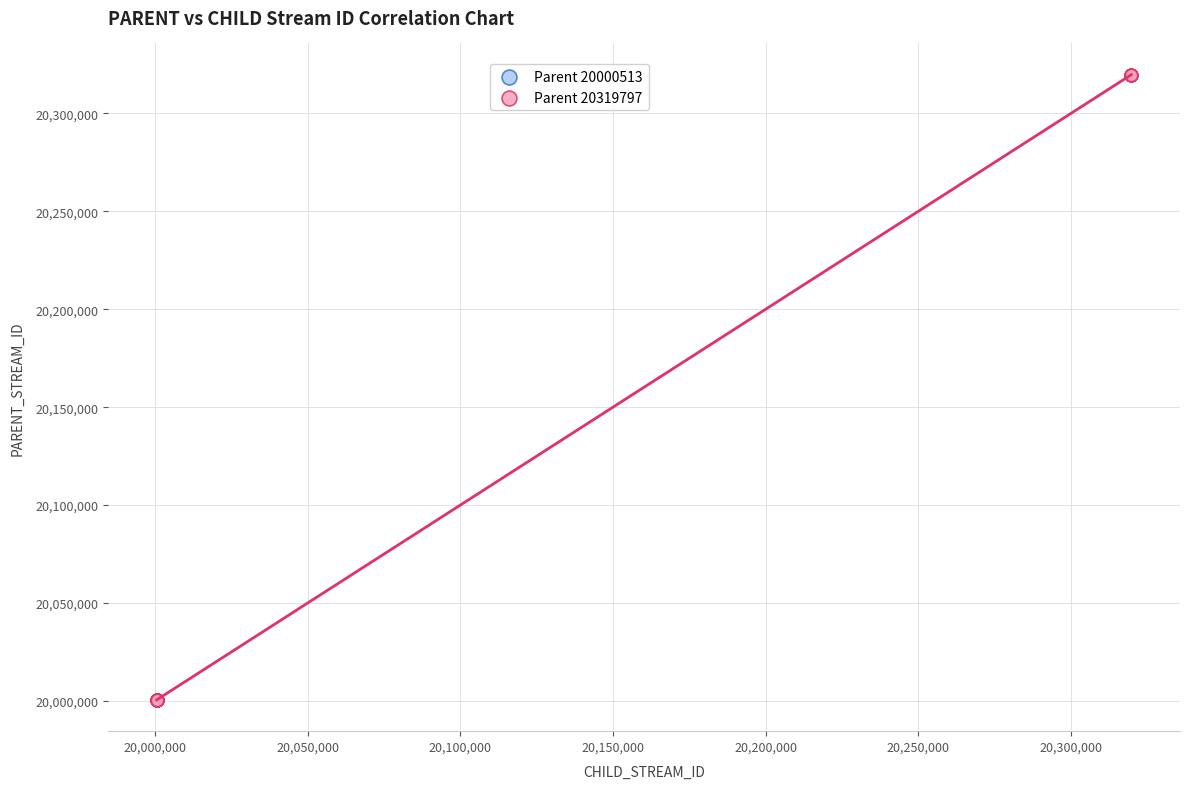

Which series reaches the maximum Y coordinate?

Parent 20319797